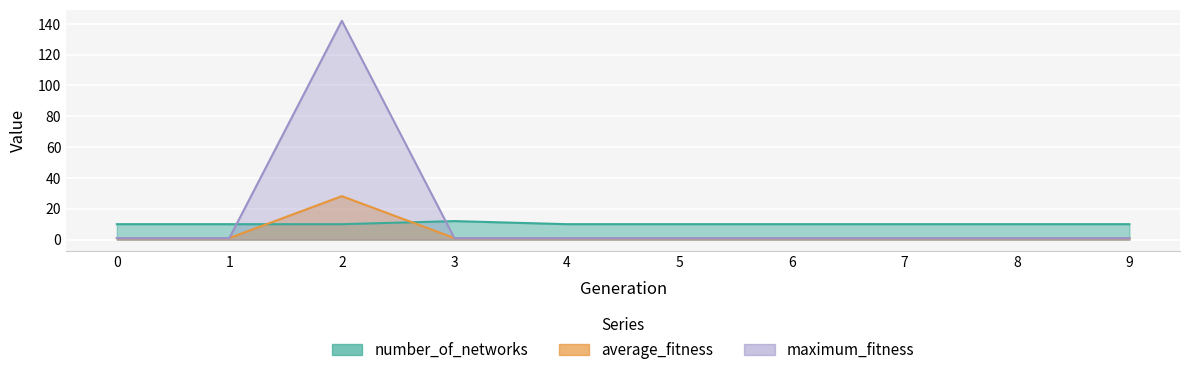

Is the value of number_of_networks at 1 greater than the value of average_fitness at 7?

Yes